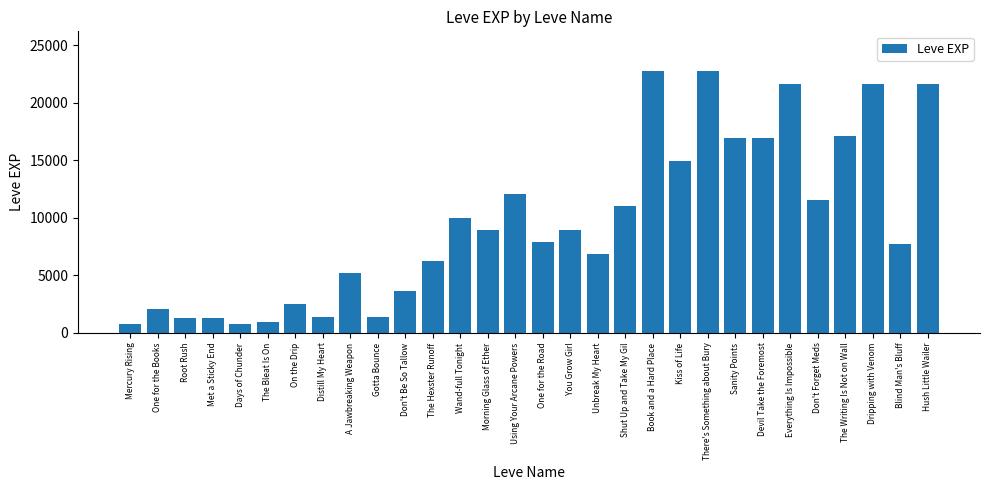

Is it true that the value at Root Rush is 2267?

False